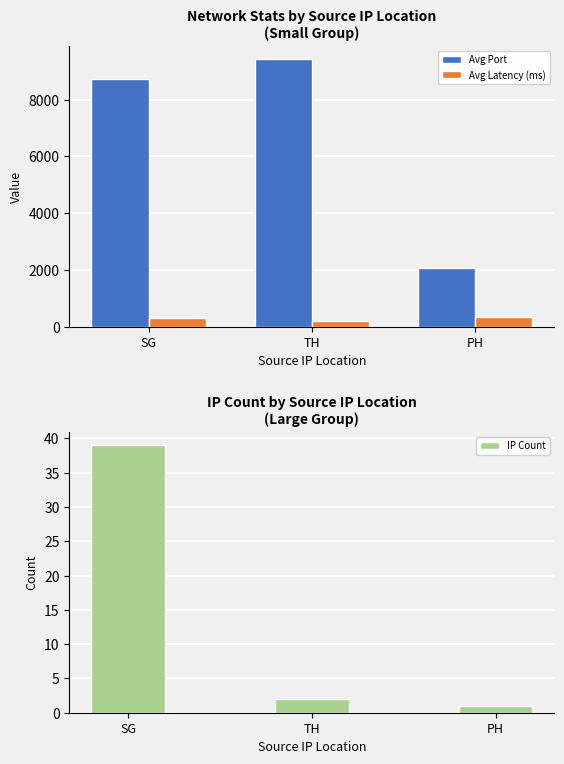

What is the difference between the highest and lowest values at PH?

2052